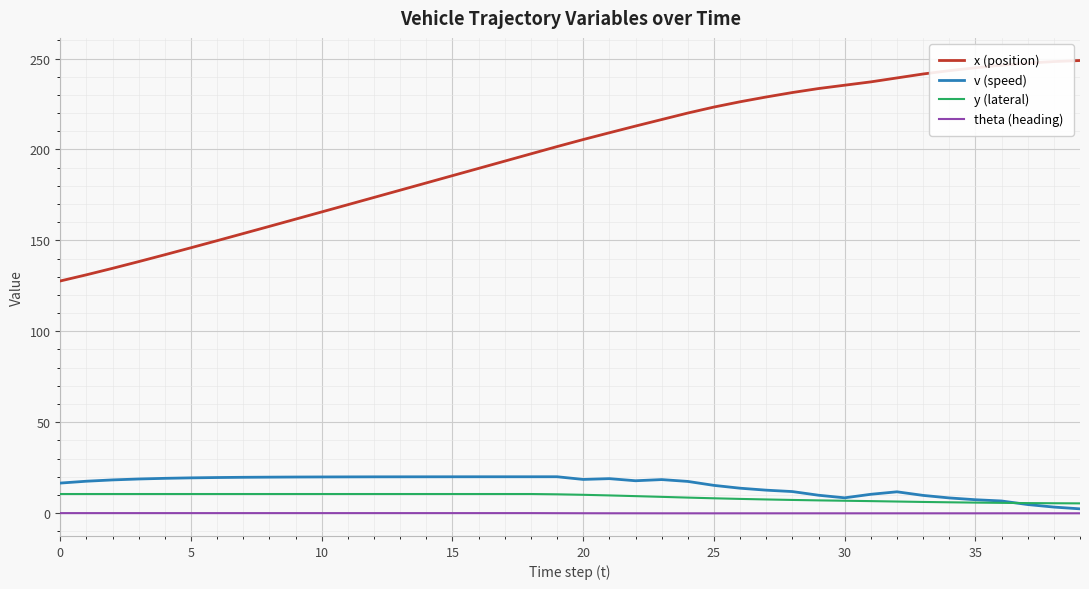

Which series has the largest range (max minus min)?

x (position)